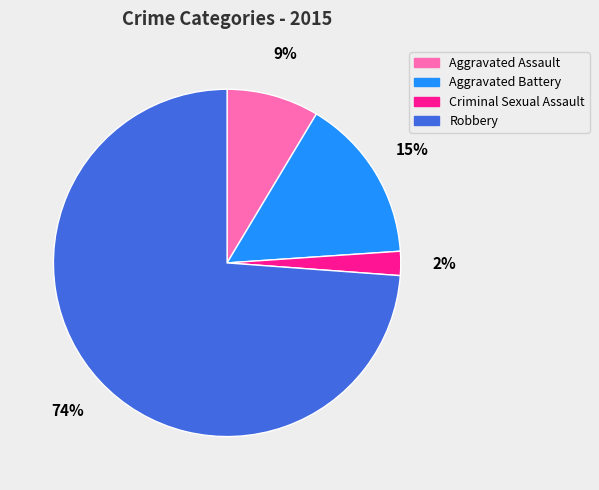

To the nearest percent, what is the combined percentage of Criminal Sexual Assault and Aggravated Assault?

11%